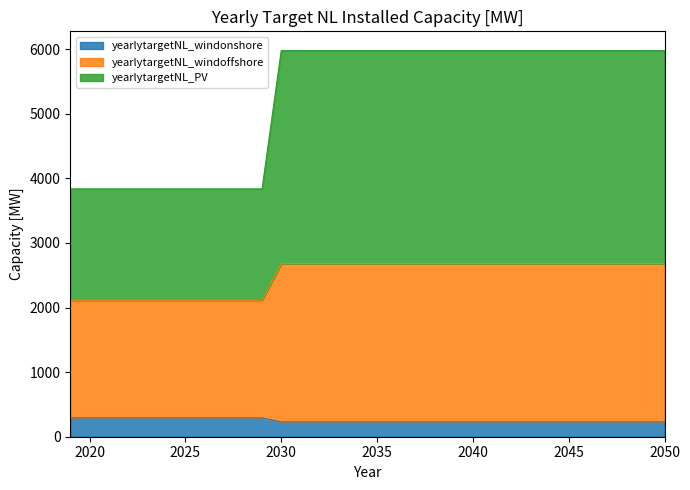

What are all the series names shown in the legend?

yearlytargetNL_windonshore, yearlytargetNL_windoffshore, yearlytargetNL_PV